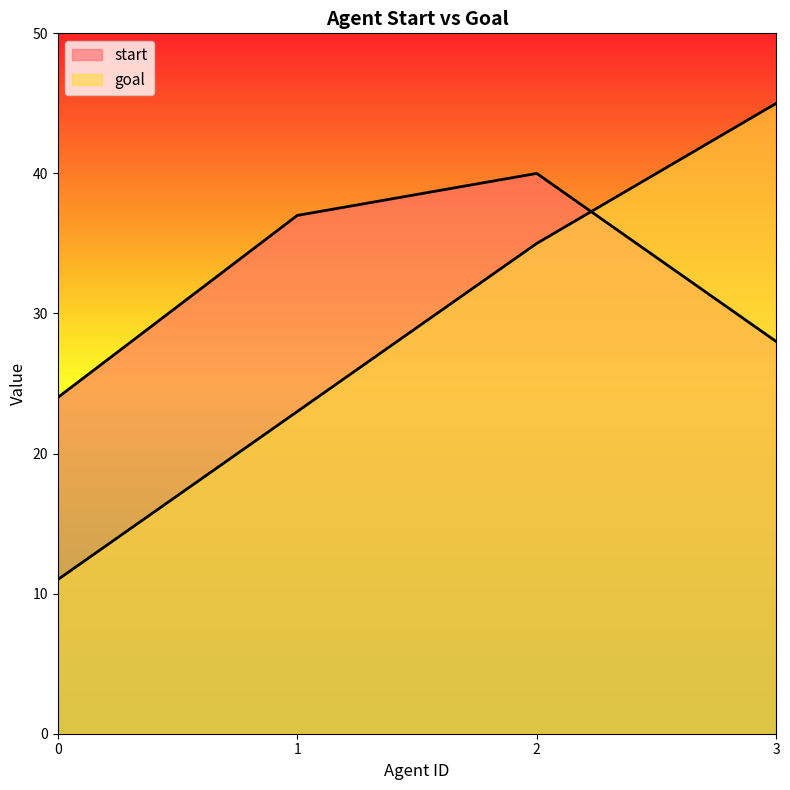

Reading right to left, what are all the values shown in this chart?

start: 3=28	2=40	1=37	0=24
goal: 3=45	2=35	1=23	0=11